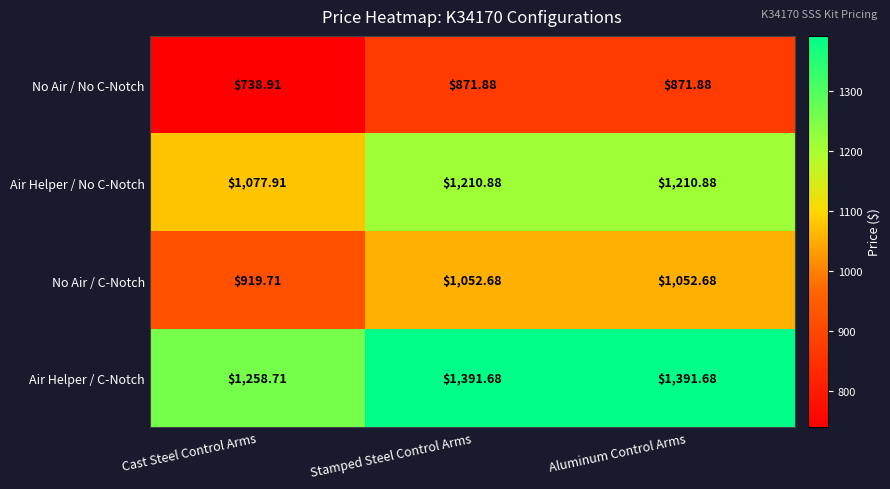

Which series has the largest total across all categories?

Air Helper / C-Notch